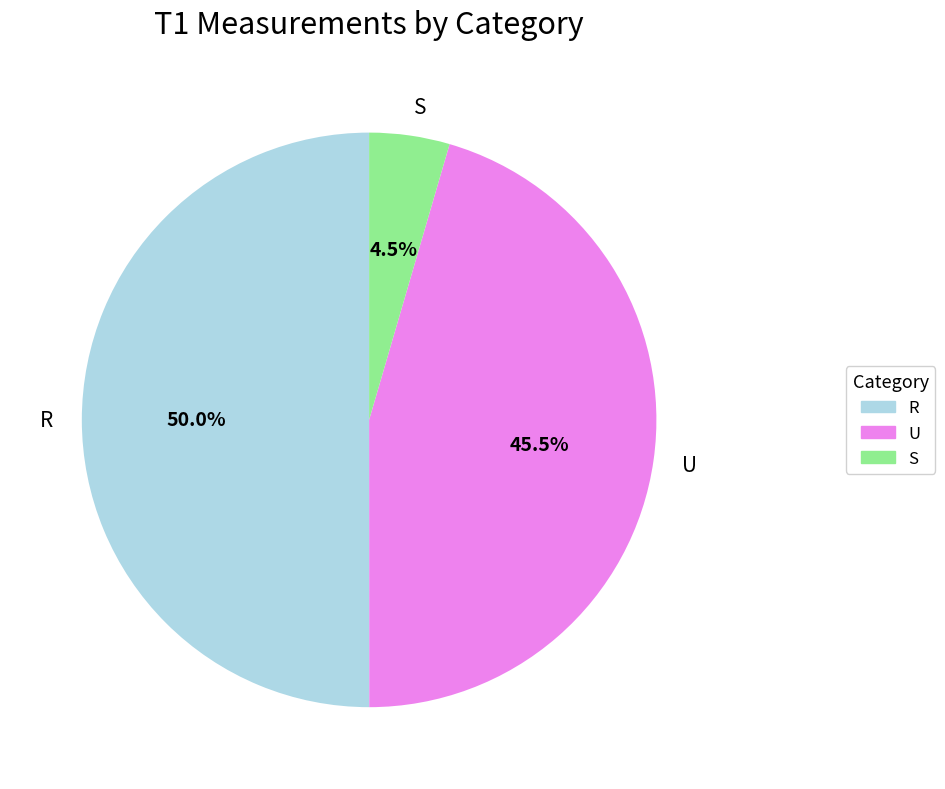

What percentage is NOT represented by U?

54.5%